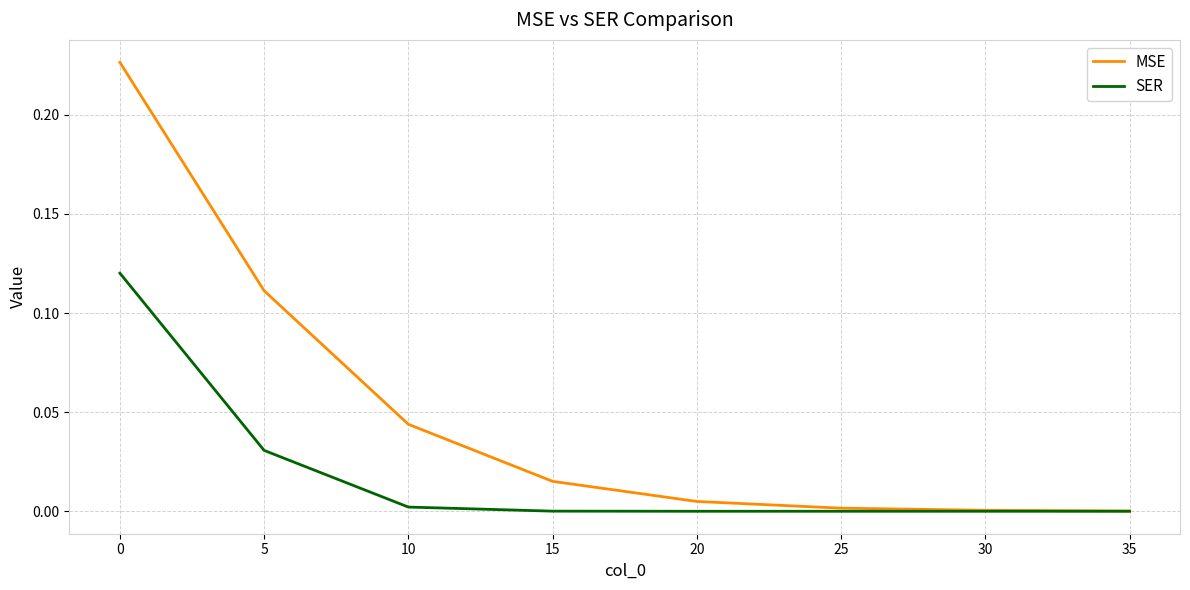

Rank the series by their maximum value, from highest to lowest.

MSE, SER